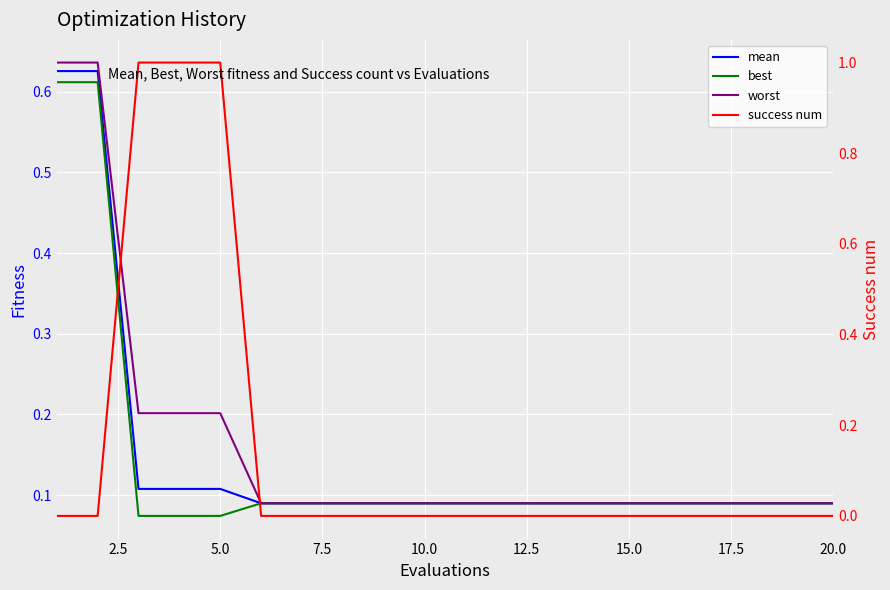

Rank the series by their average value, from highest to lowest.

worst, success num, mean, best